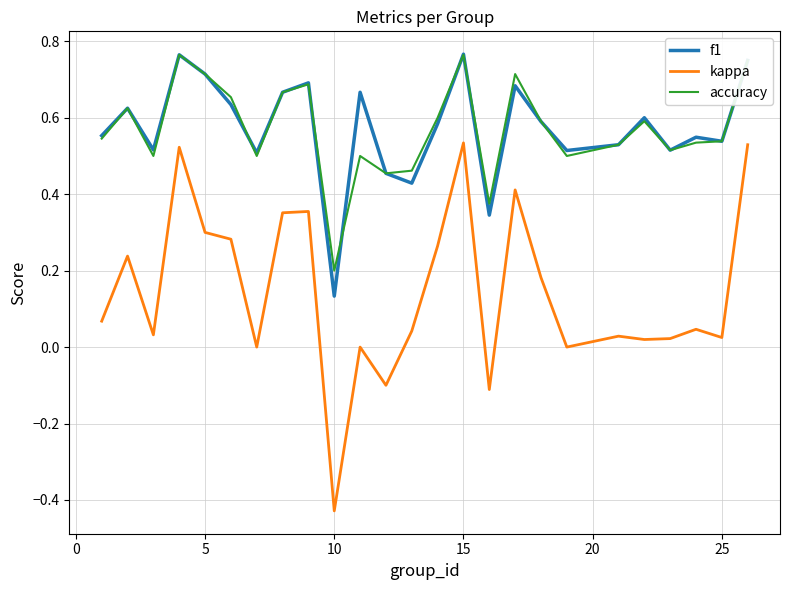

Count the f1 values in the range 0 to 1.

25